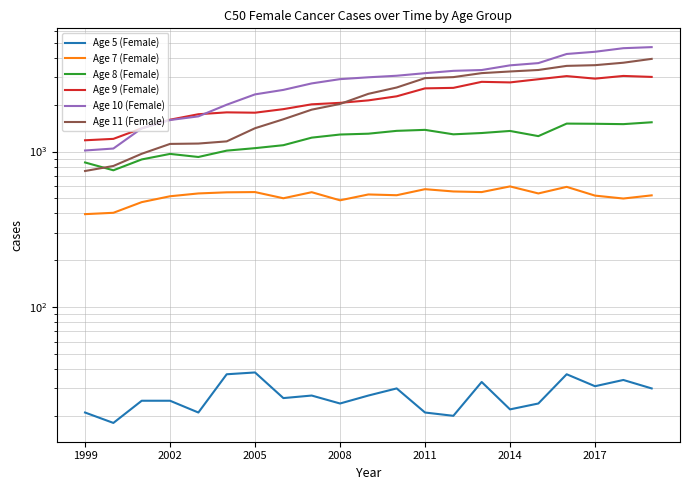

What is the average value of the Age 8 (Female) series?

1209